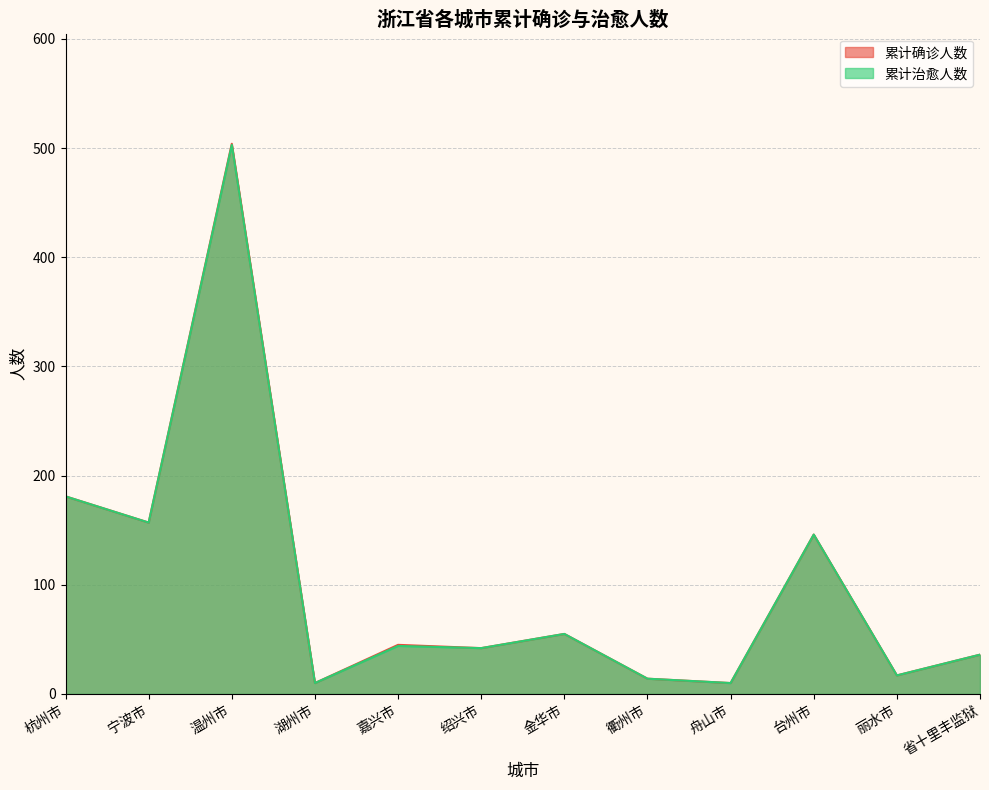

What is the difference between the second highest and minimum values in the 累计治愈人数 series?

171